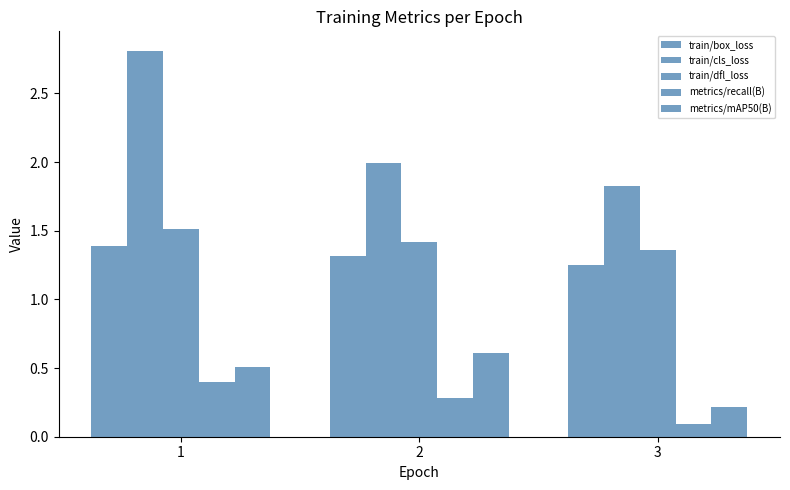

The metrics/recall(B) series shows 0.2 at 1. True or false?

False